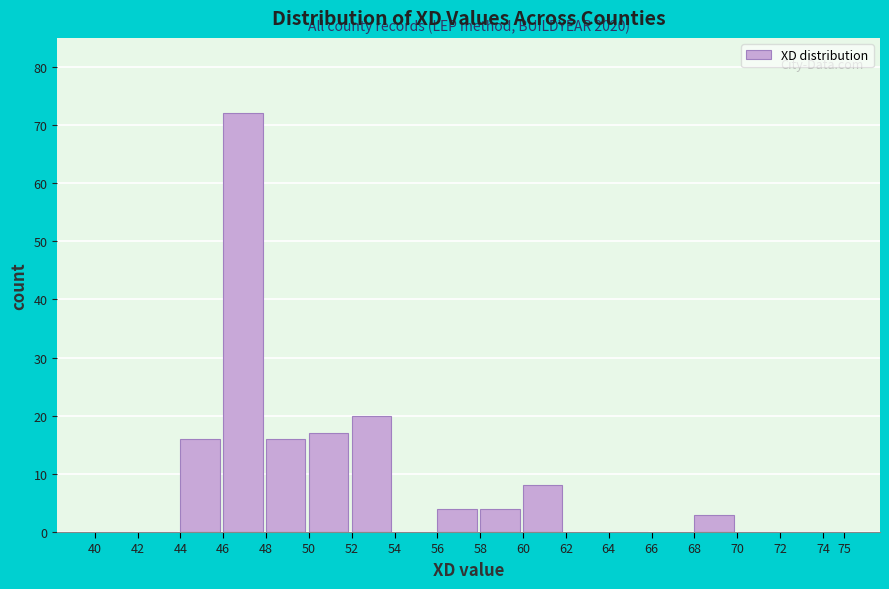

Over which range of the x-axis is the bar tallest?

46 to 48